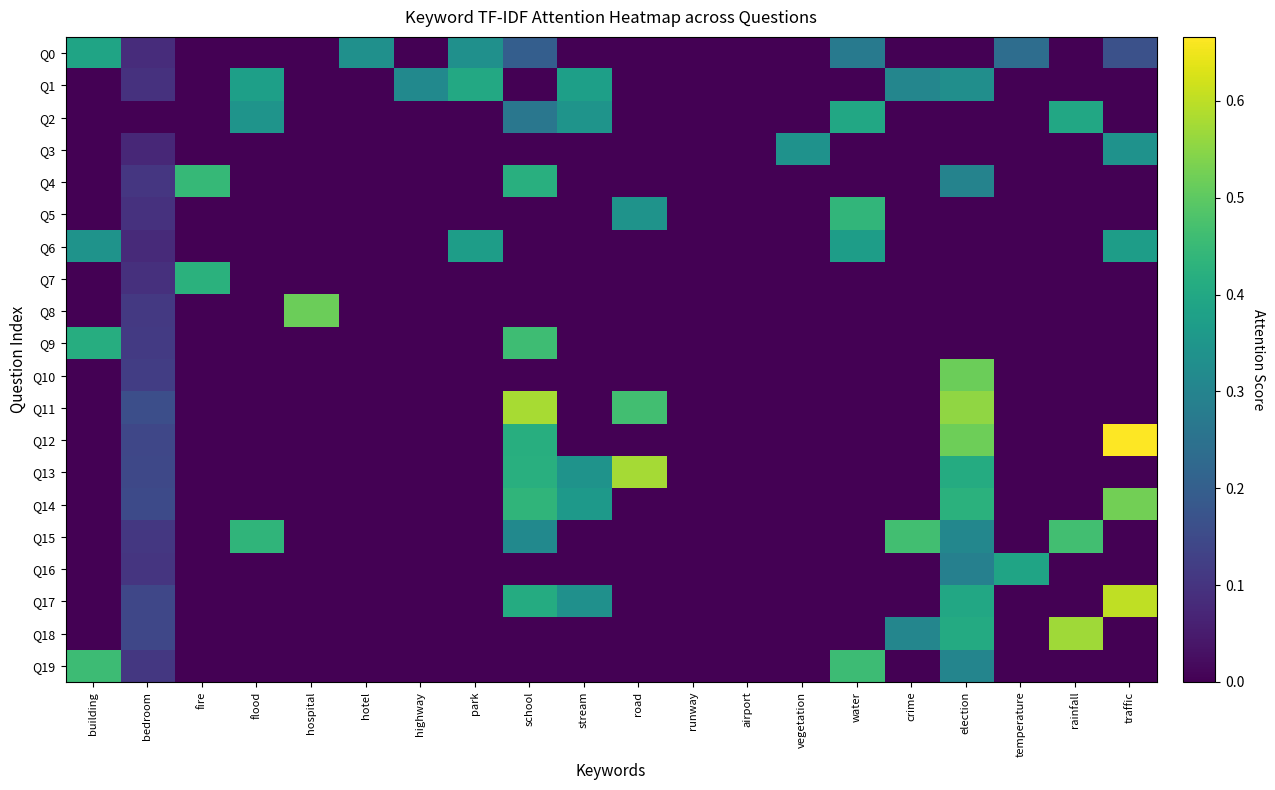

What is the spread (max minus min) of values at stream?

0.4